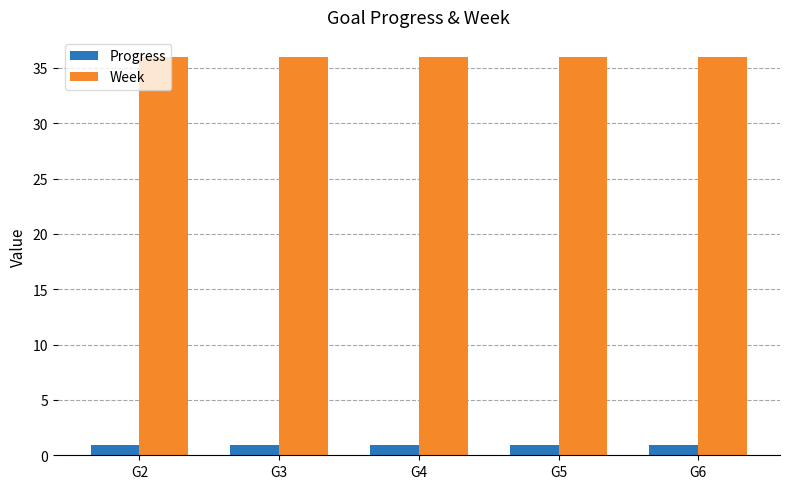

What is the maximum value shown in the chart?

36.0